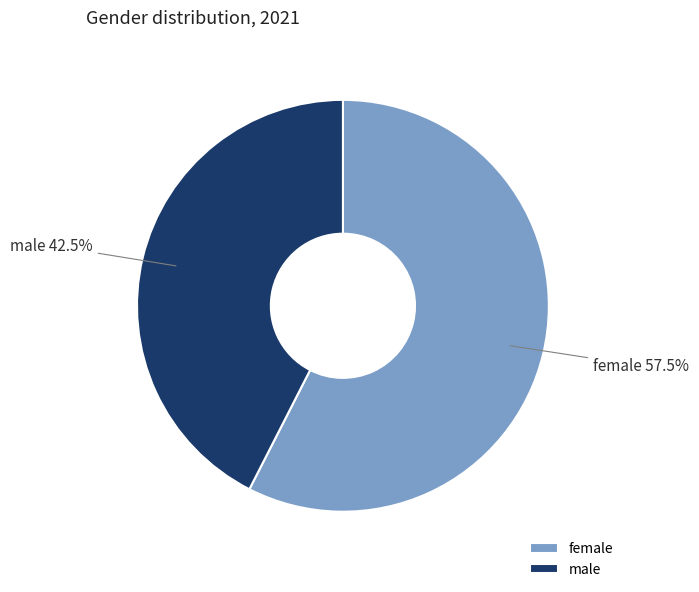

Combined, what portion of the pie is female and male?

100.0%